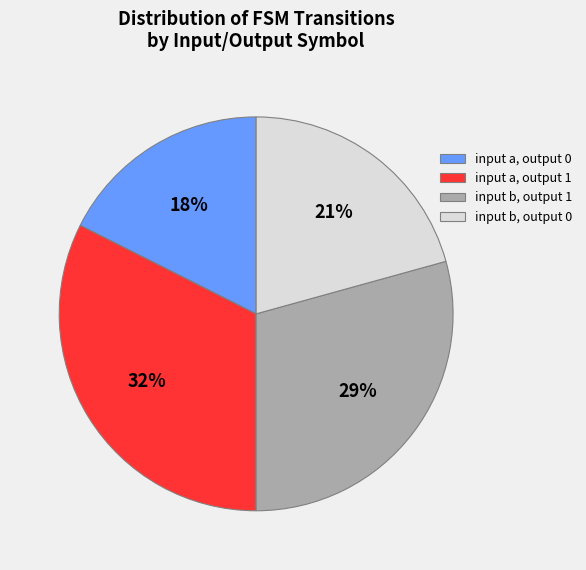

Which category has the biggest portion of the pie?

input a, output 1